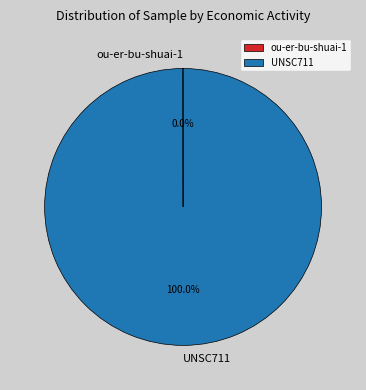

Which slice represents more than half of the pie?

UNSC711